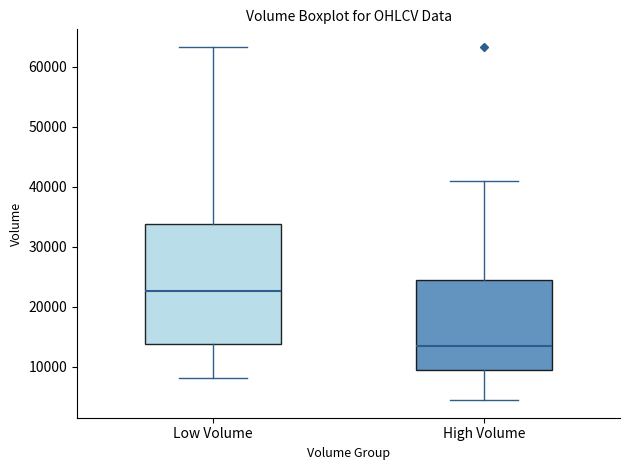

Which box's median line is the lowest?

High Volume